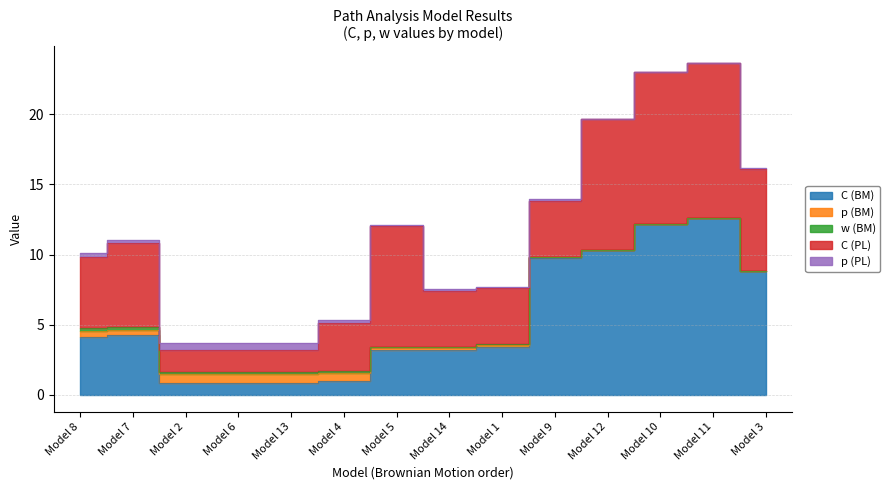

True or false: p (BM) and w (BM) cross at least once.

False